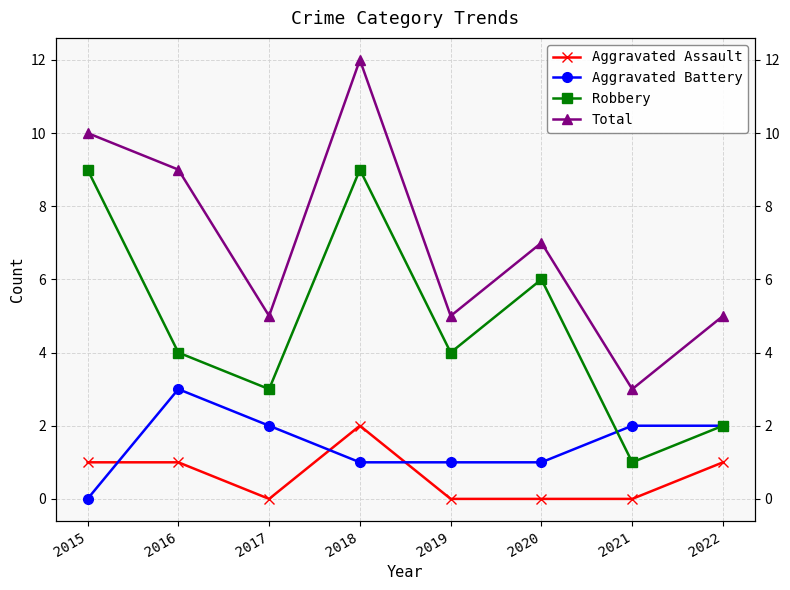

The value of Aggravated Assault at 2022 is 1. True or false?

True